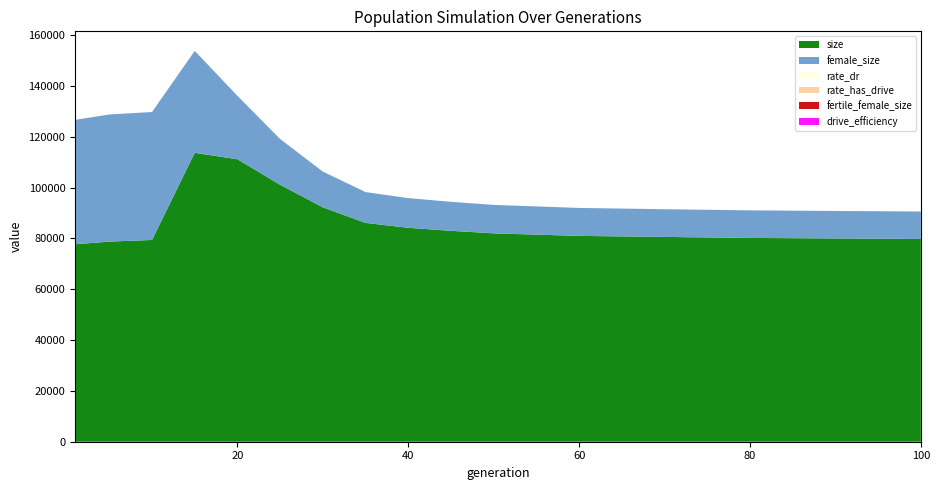

Reading right to left, extract all data points from this chart.

size: 100=79800.0	95=79900.0	90=80000.0	85=80100.0	80=80200.0	75=80400.0	70=80600.0	65=80800.0	60=81000.0	55=81500.0	50=82000.0	45=83000.0	40=84191.0	35=86112.0	30=92244.0	25=101117.0	20=111156.0	15=113698.0	10=79405.0	5=78752.0	1=77715.0
female_size: 100=10790.0	95=10800.0	90=10810.0	85=10830.0	80=10850.0	75=10870.0	70=10900.0	65=10950.0	60=11000.0	55=11100.0	50=11200.0	45=11400.0	40=11675.0	35=12128.0	30=14059.0	25=17987.0	20=24960.0	15=40112.0	10=50347.0	5=50035.0	1=48939.0
rate_dr: 100=0.6	95=0.6	90=0.6	85=0.6	80=0.6	75=0.6	70=0.6	65=0.6	60=0.6	55=0.6	50=0.6	45=0.6	40=0.6	35=0.6	30=0.6	25=0.5	20=0.5	15=0.4	10=0.0	5=0.0	1=0.0
rate_has_drive: 100=0.8	95=0.8	90=0.8	85=0.8	80=0.8	75=0.8	70=0.8	65=0.8	60=0.8	55=0.8	50=0.8	45=0.8	40=0.8	35=0.8	30=0.8	25=0.7	20=0.7	15=0.5	10=0.0	5=0.0	1=0.0
fertile_female_size: 100=1.0	95=1.0	90=1.0	85=1.0	80=1.0	75=1.0	70=1.0	65=1.0	60=1.0	55=1.0	50=1.0	45=1.0	40=1.0	35=1.0	30=1.0	25=1.0	20=1.0	15=1.0	10=1.0	5=1.0	1=1.0
drive_efficiency: 100=0.5	95=0.5	90=0.5	85=0.5	80=0.5	75=0.5	70=0.5	65=0.5	60=0.5	55=0.5	50=0.5	45=0.5	40=0.5	35=0.5	30=0.5	25=0.5	20=0.5	15=0.5	10=0.5	5=0.5	1=0.5